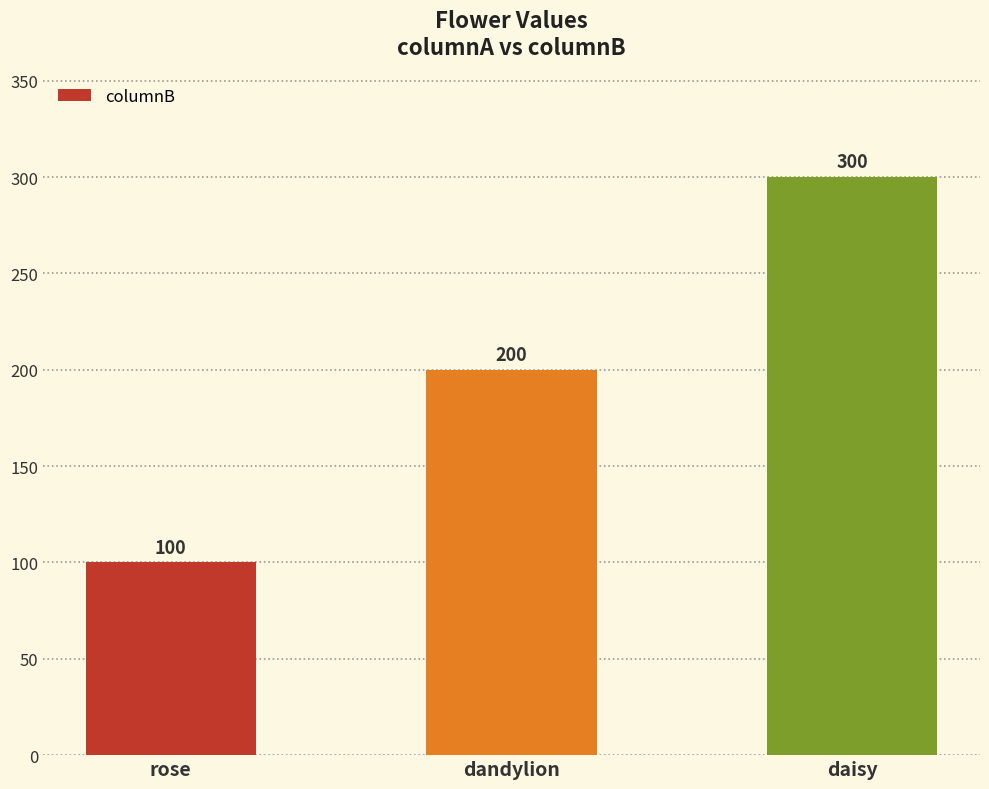

What is the change in value from rose to dandylion?

+100